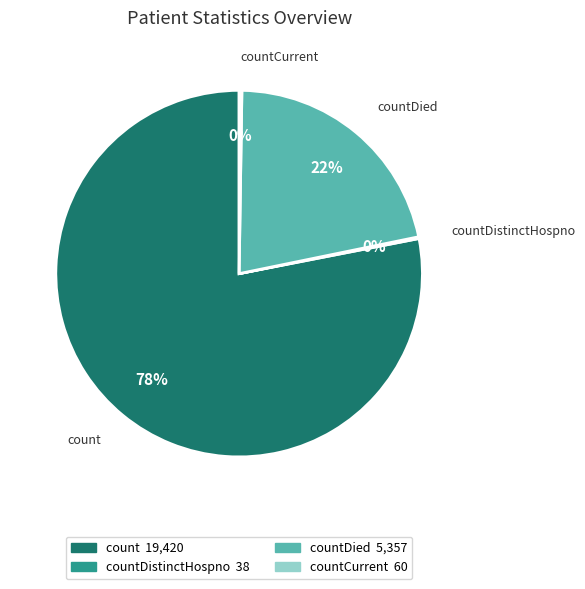

To the nearest percent, what is the average slice percentage?

25%